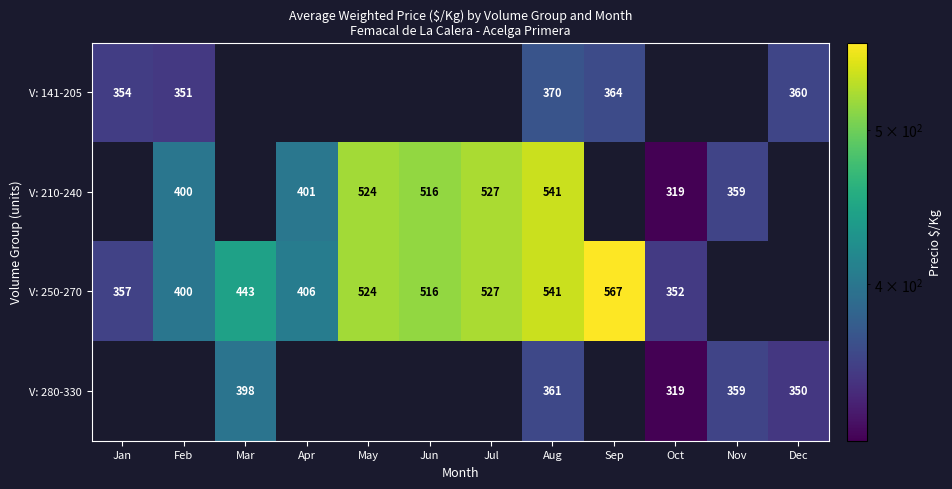

The V: 250-270 series shows 672 at Mar. True or false?

False